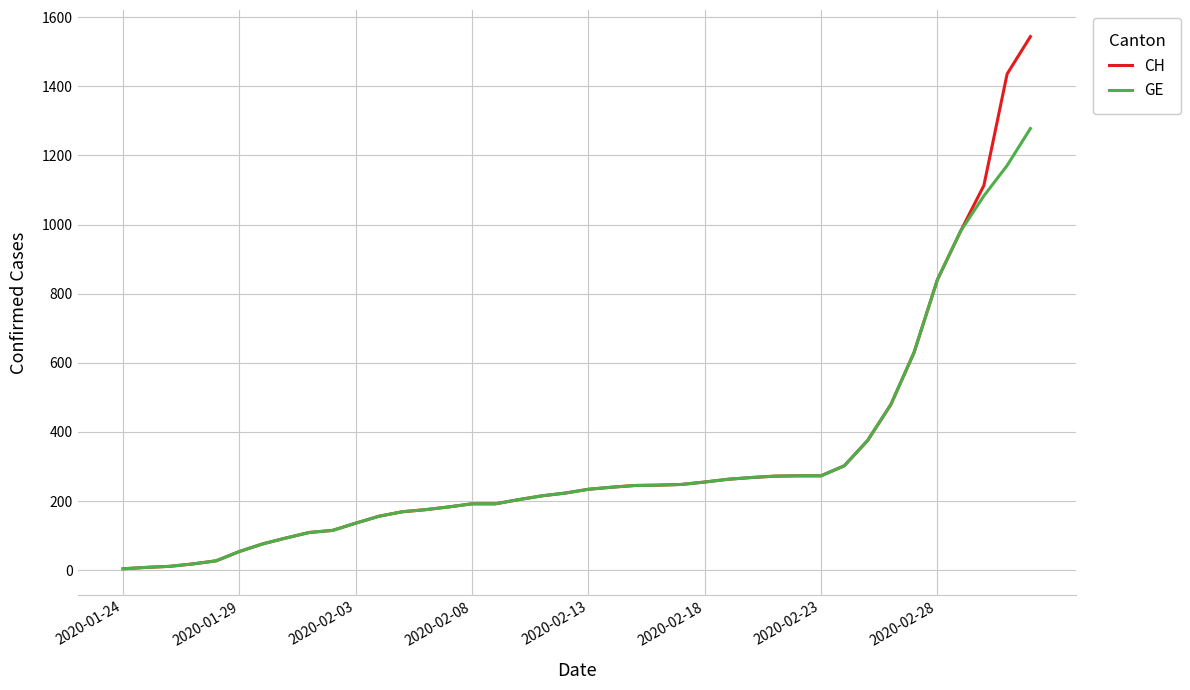

What is the maximum value for CH?

1544